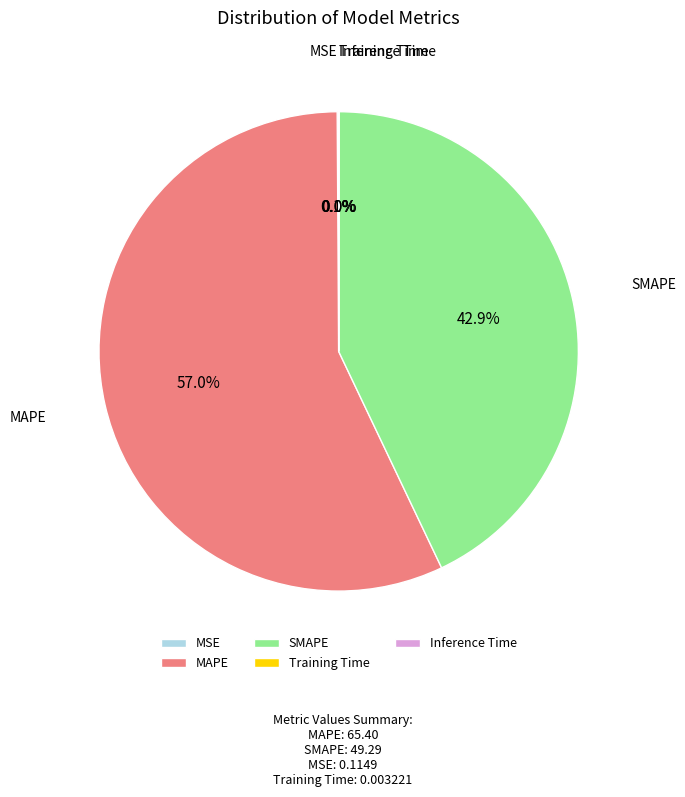

To the nearest percent, what percentage of the pie is MAPE?

57%